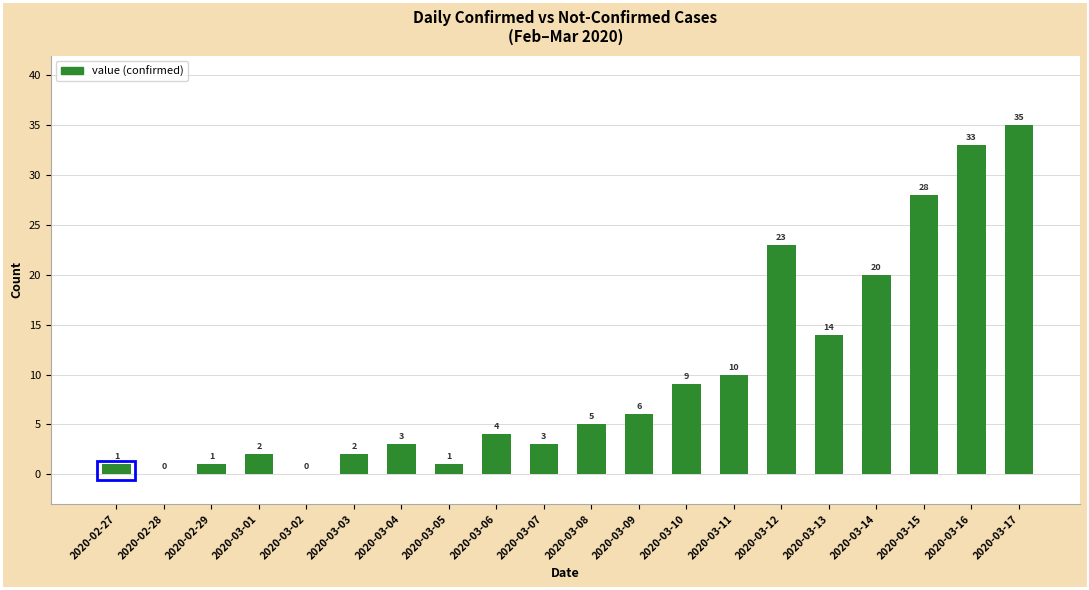

What value does the data have at 2020-03-07, to the nearest 5?

5